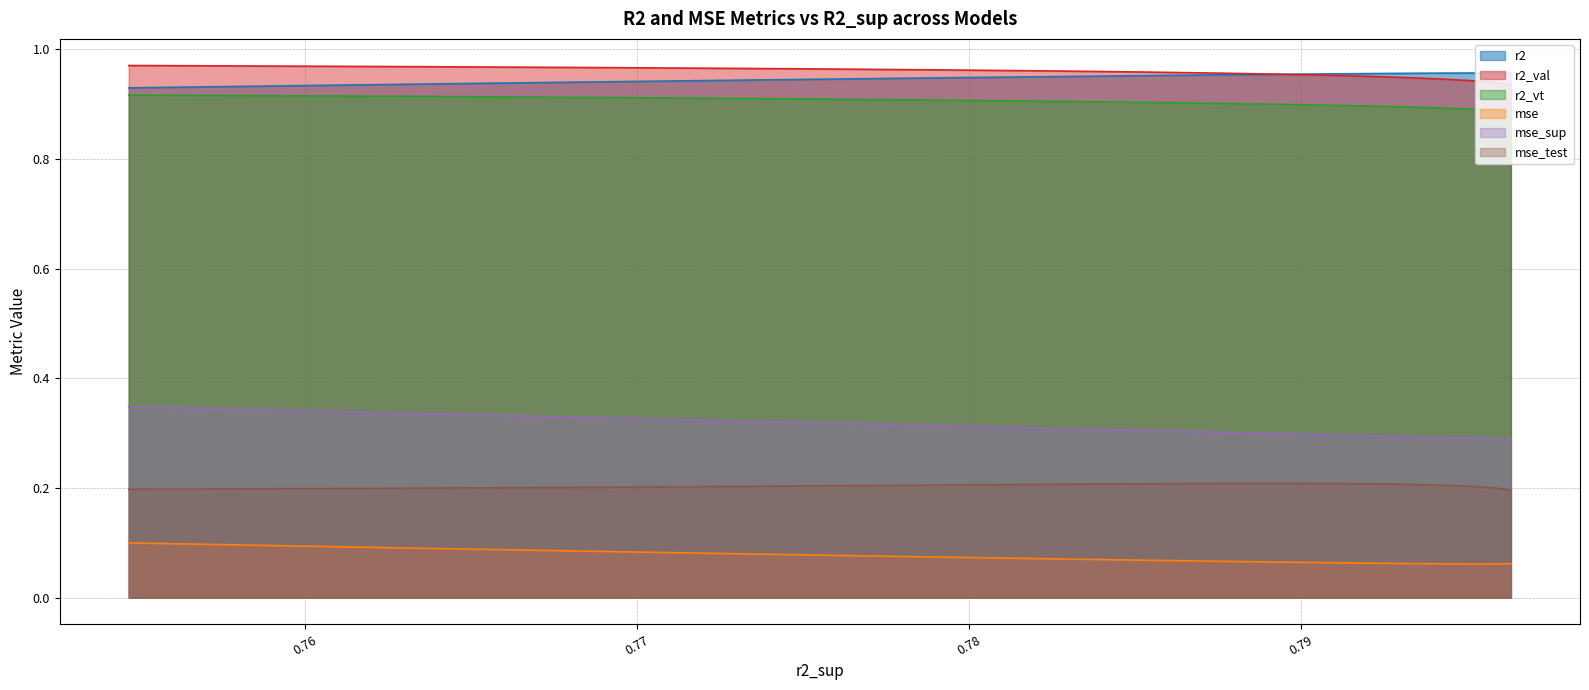

What is the spread (max minus min) of values at model_6_4_6?

0.9